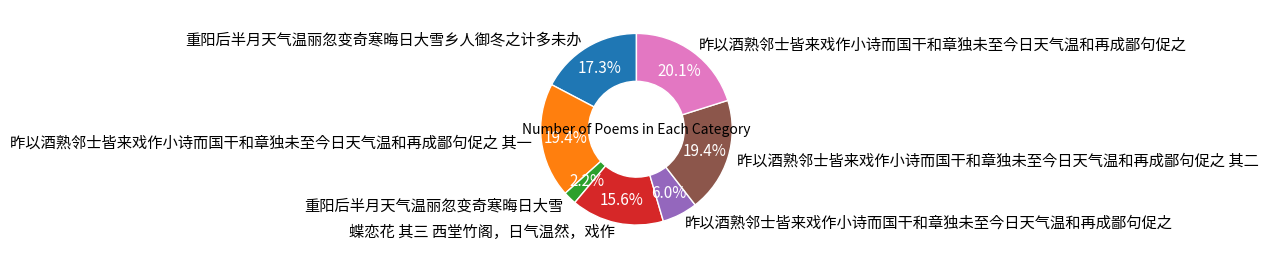

Is there a majority slice in this chart?

No